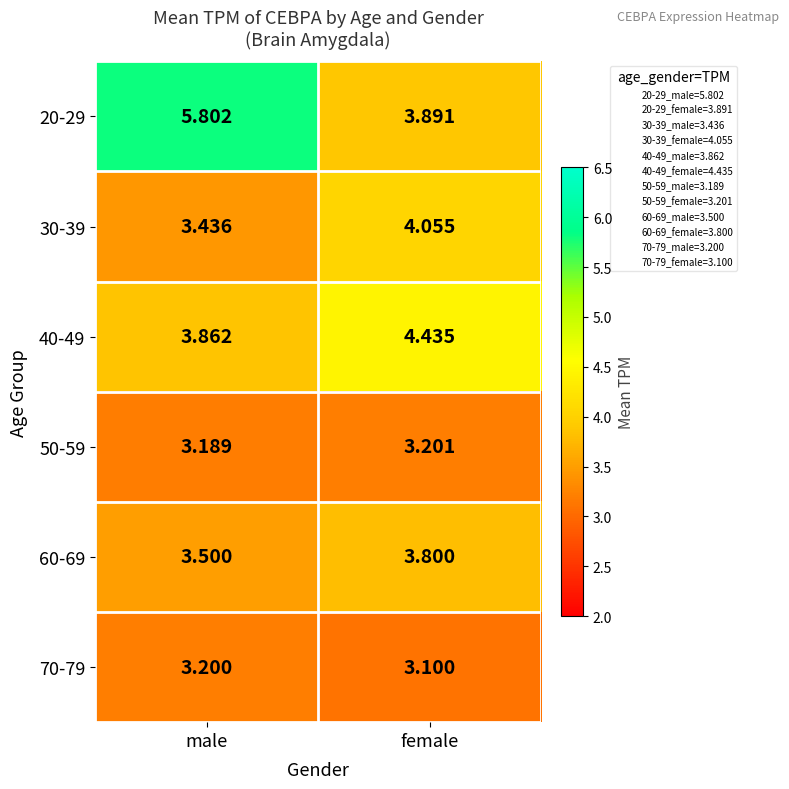

At which label does 30-39 reach its minimum?

male